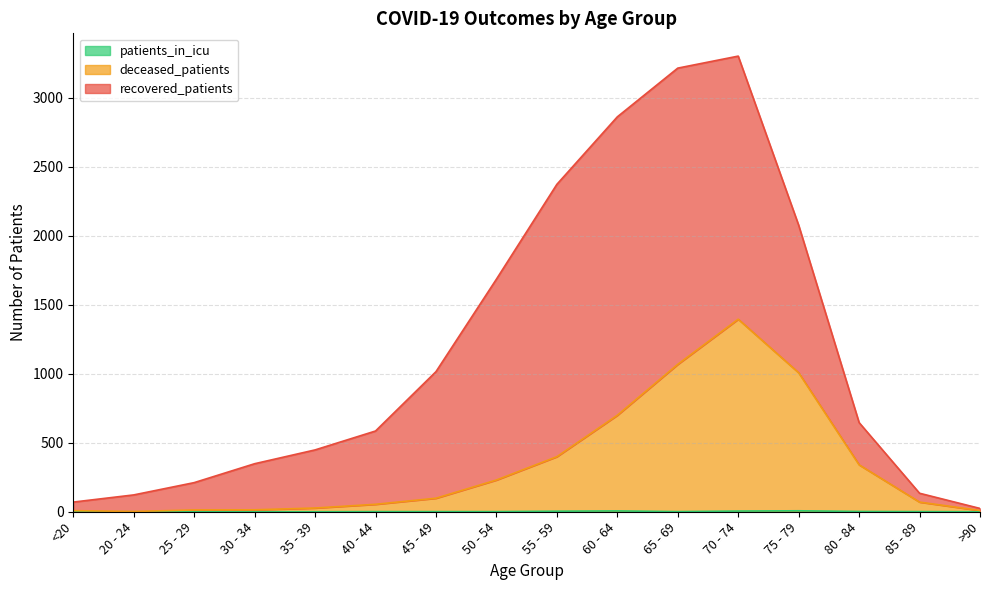

What is the difference between the second highest and second lowest values in the patients_in_icu series?

6